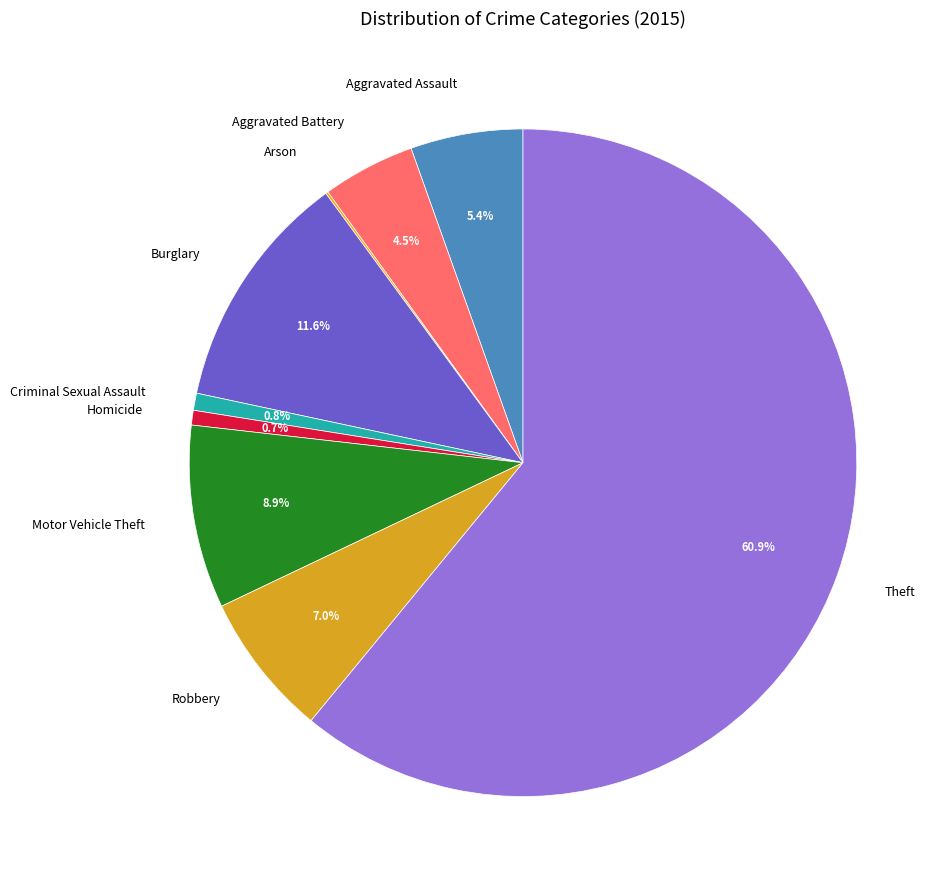

Which category accounts for the majority?

Theft